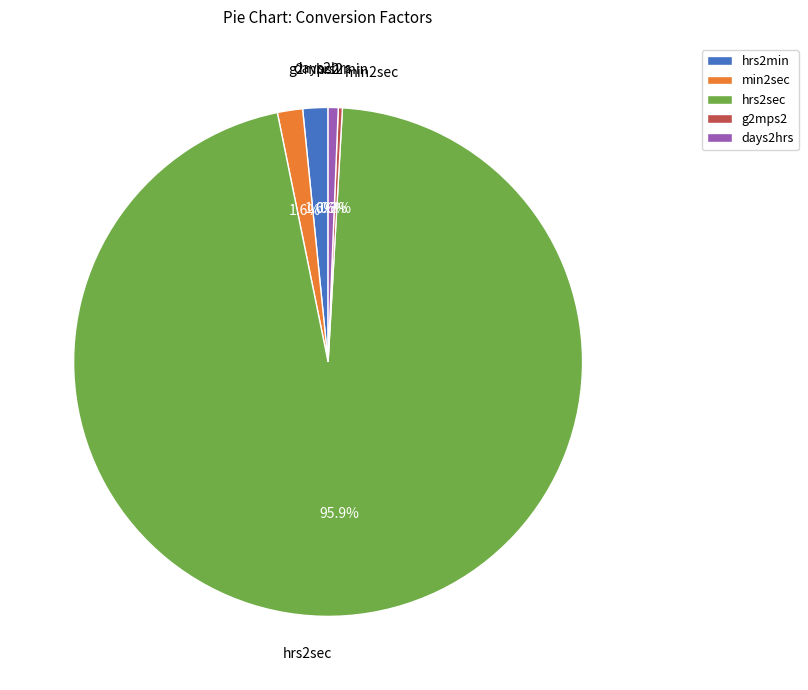

Approximately how many times larger is the value at hrs2sec compared to days2hrs?

150.0